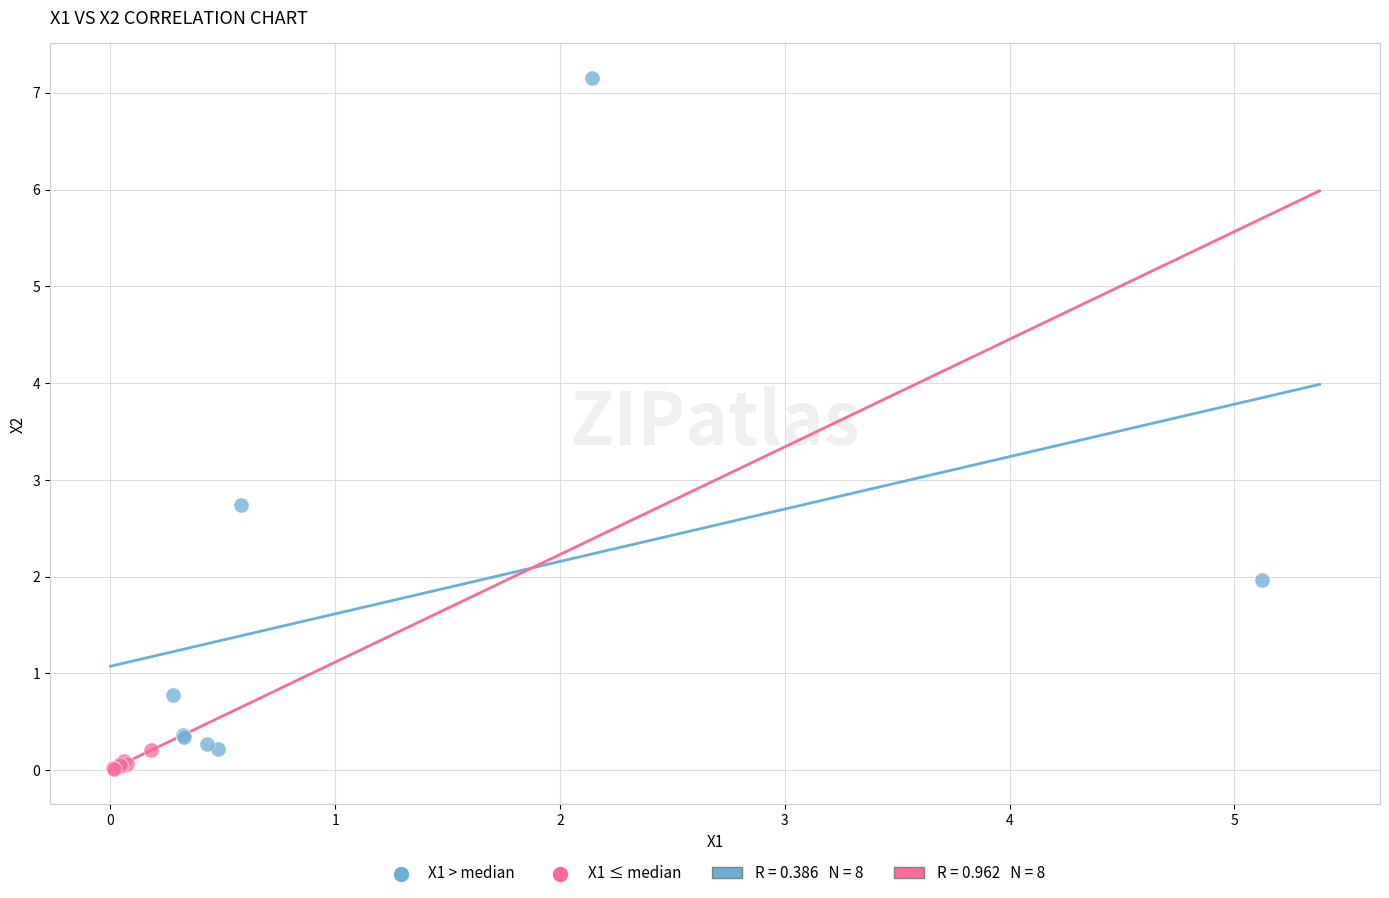

Which series reaches the minimum Y coordinate?

X1 ≤ median